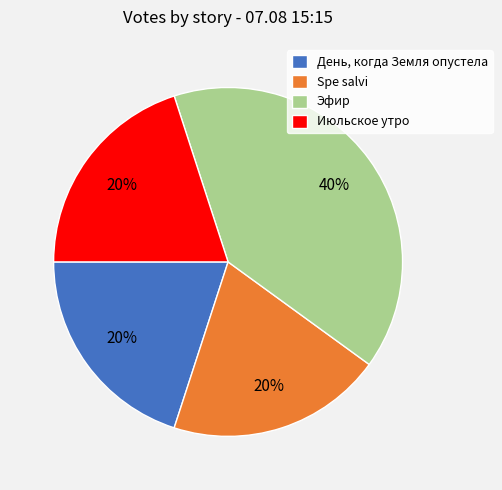

Which category has the biggest portion of the pie?

Эфир